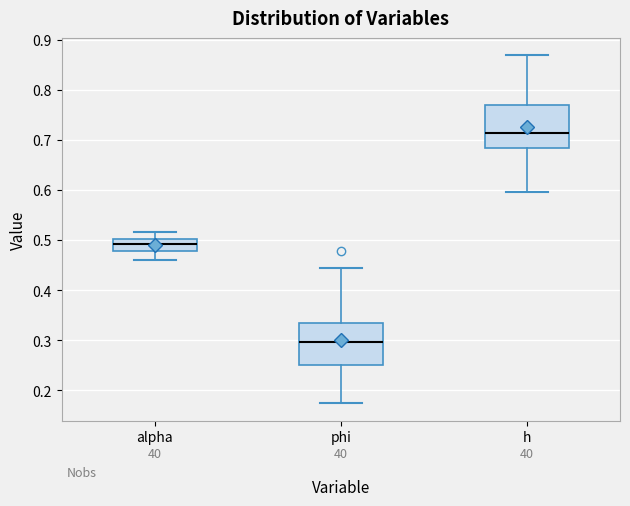

Which box has the highest median line?

h